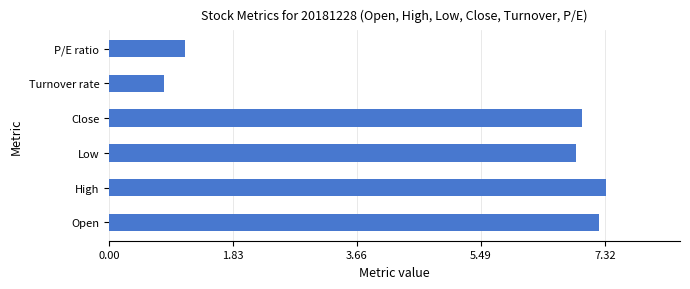

What is the difference between the second highest and second lowest values?

6.1